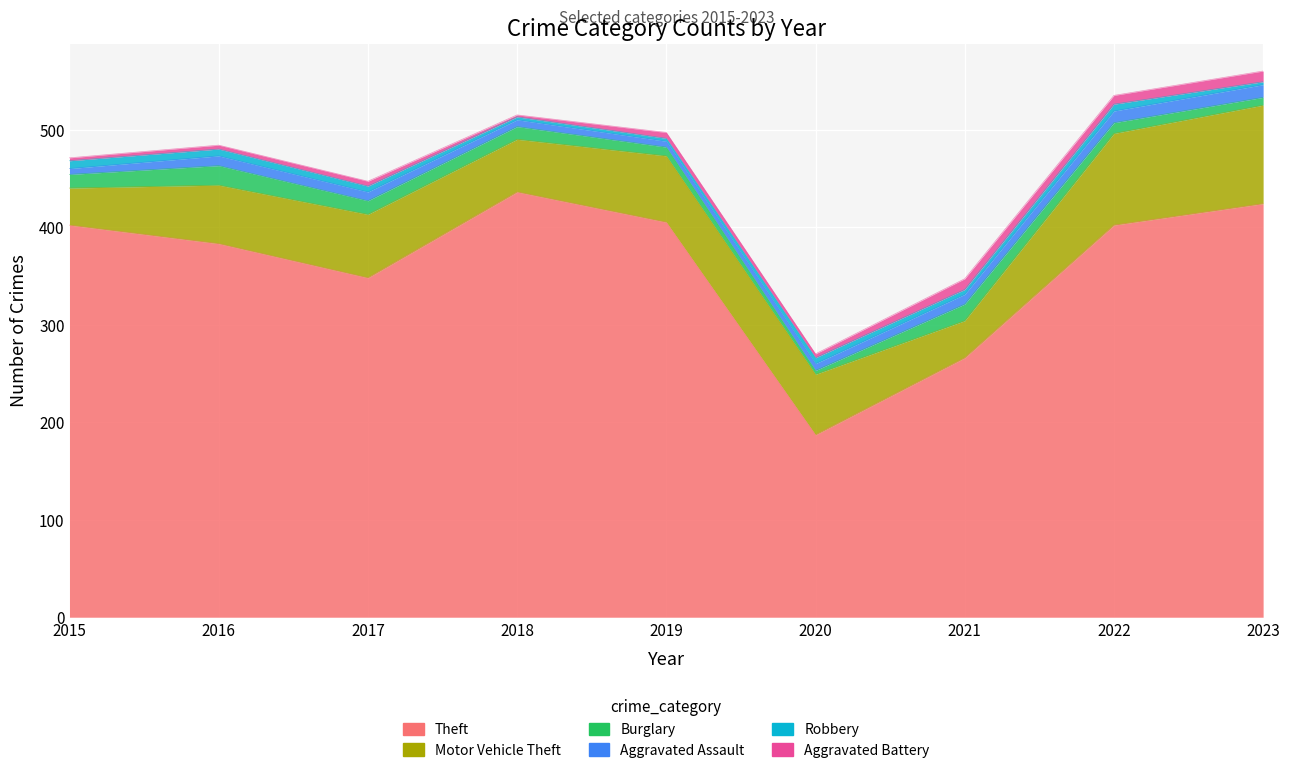

True or false: Robbery has a value of 7 at 2016.

True